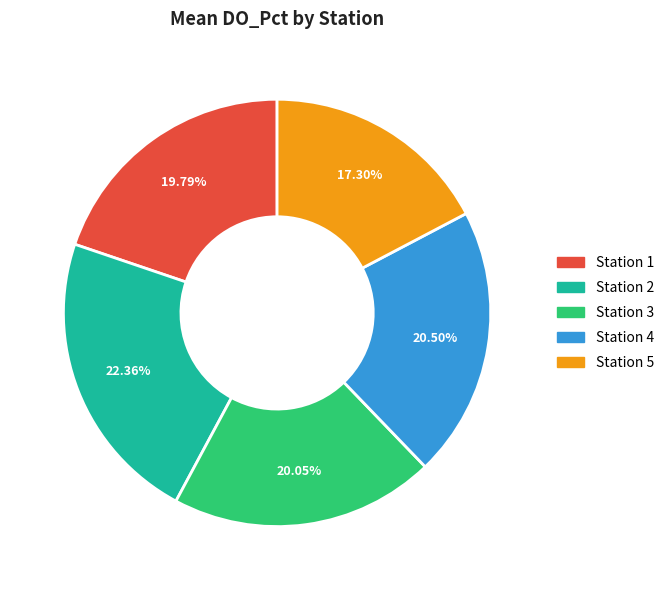

To the nearest percent, what is the difference between the Station 4 and Station 2 slice percentages?

2%